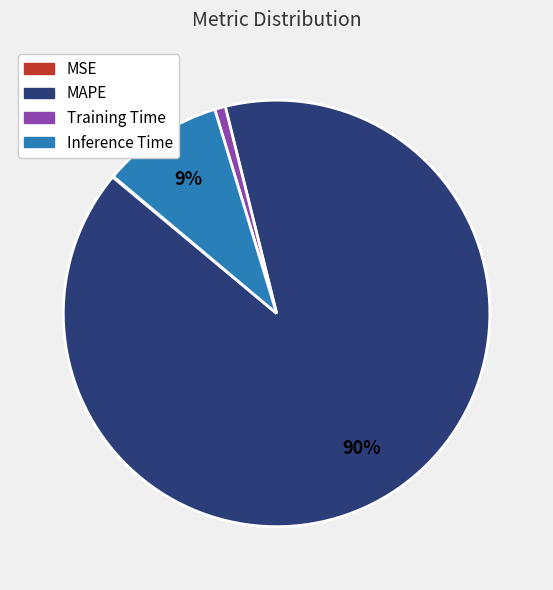

To the nearest percent, what is the difference between the Training Time and MAPE slice percentages?

89%